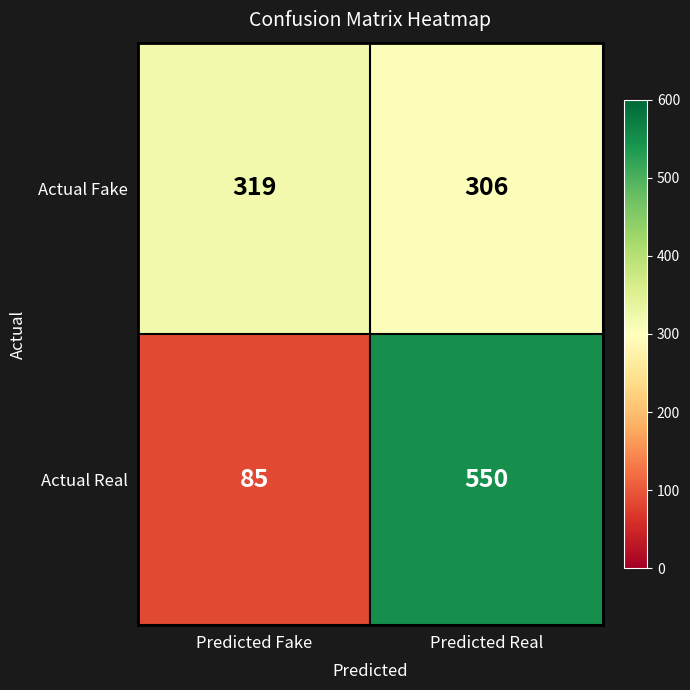

Reading left to right, list all the values displayed in this chart.

Actual Fake: 319	306
Actual Real: 85	550